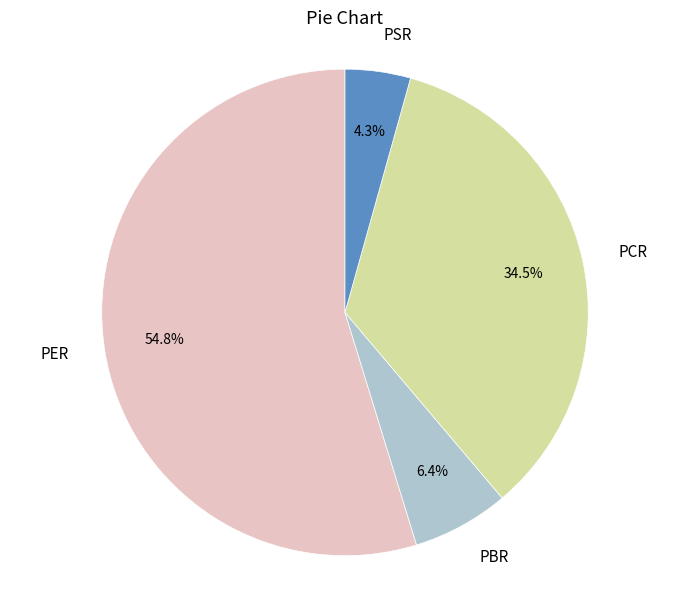

Between PSR and PER, which is larger?

PER